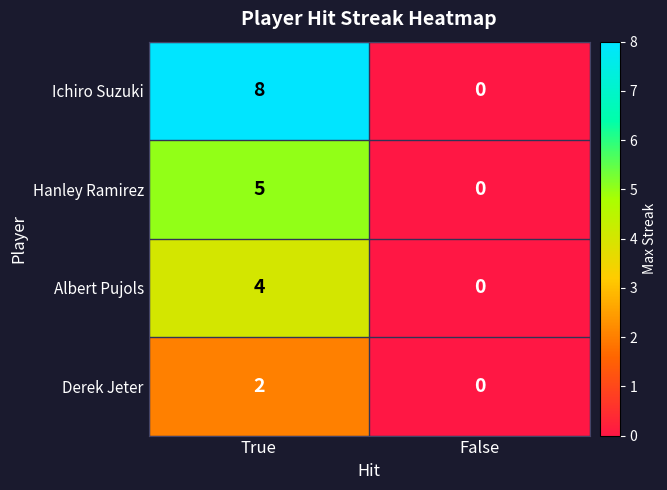

Which label corresponds to the smallest value in the chart?

False